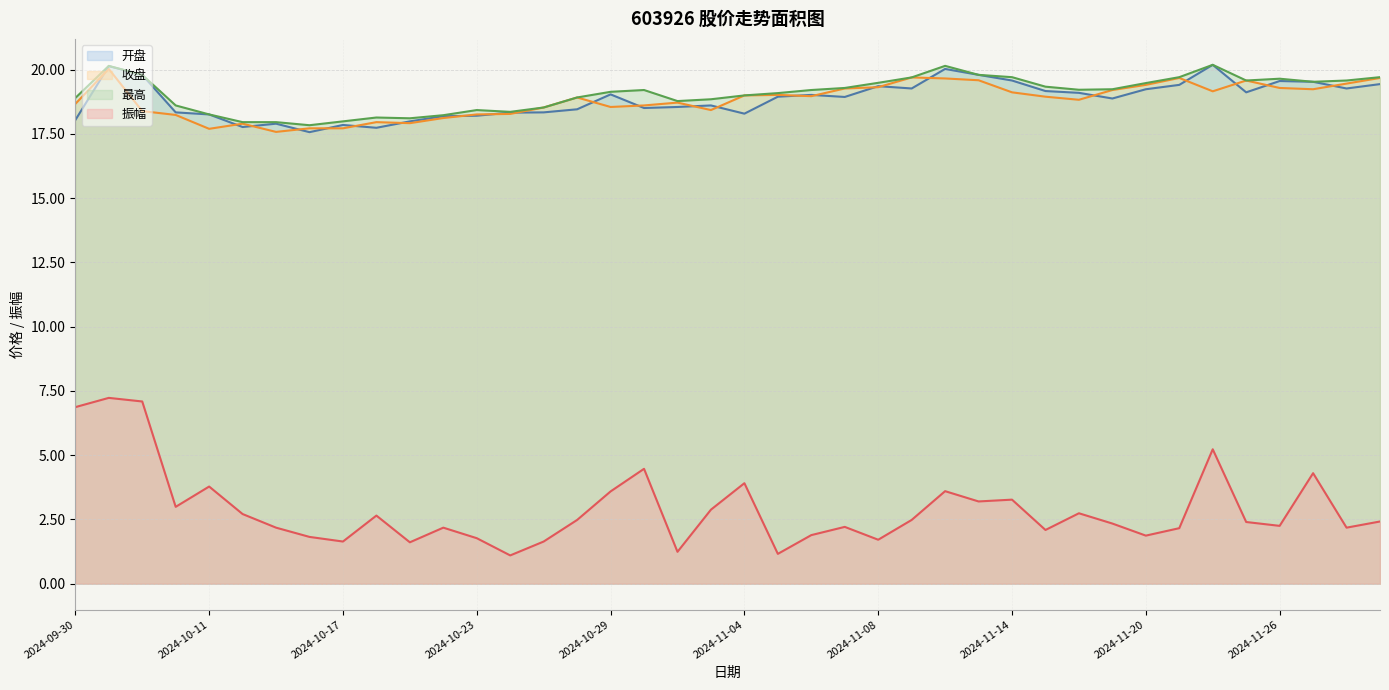

Is it true that 开盘 equals 18.6 at 2024-10-31?

True